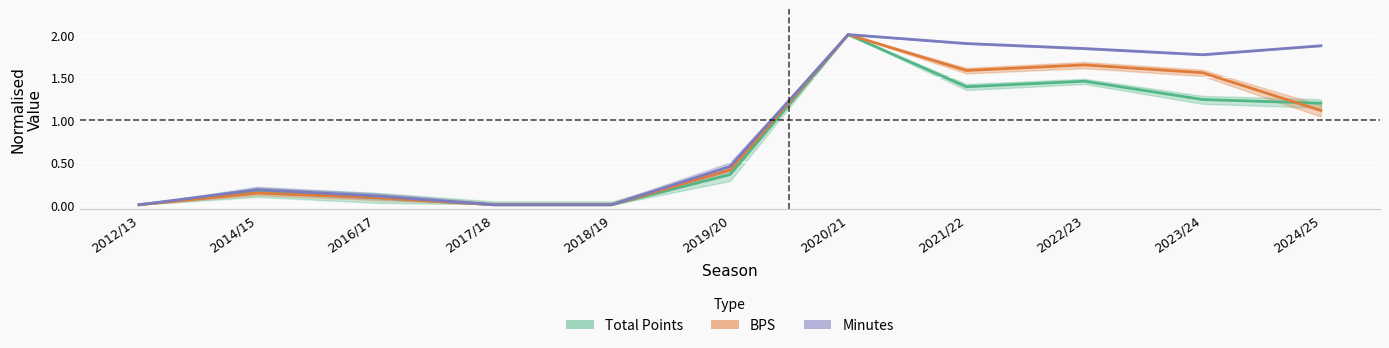

Reading left to right, transcribe all the data shown in this chart.

Total Points: 0.0	0.2	0.1	0.0	0.0	0.4	2.0	1.4	1.5	1.2	1.2
BPS: 0.0	0.1	0.1	0.0	0.0	0.4	2.0	1.6	1.6	1.6	1.1
Minutes: 0.0	0.2	0.1	0.0	0.0	0.5	2.0	1.9	1.8	1.8	1.9